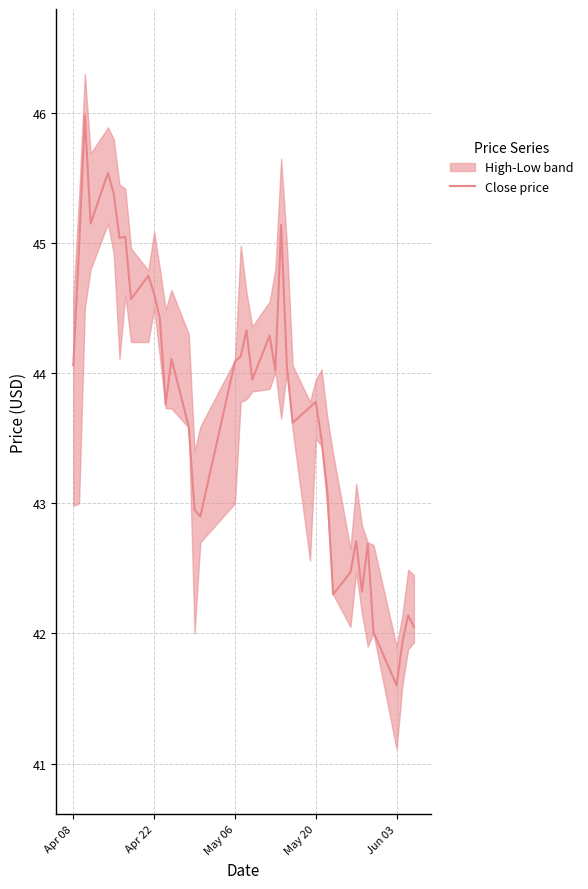

What is the highest value of the Close price series?

46.0